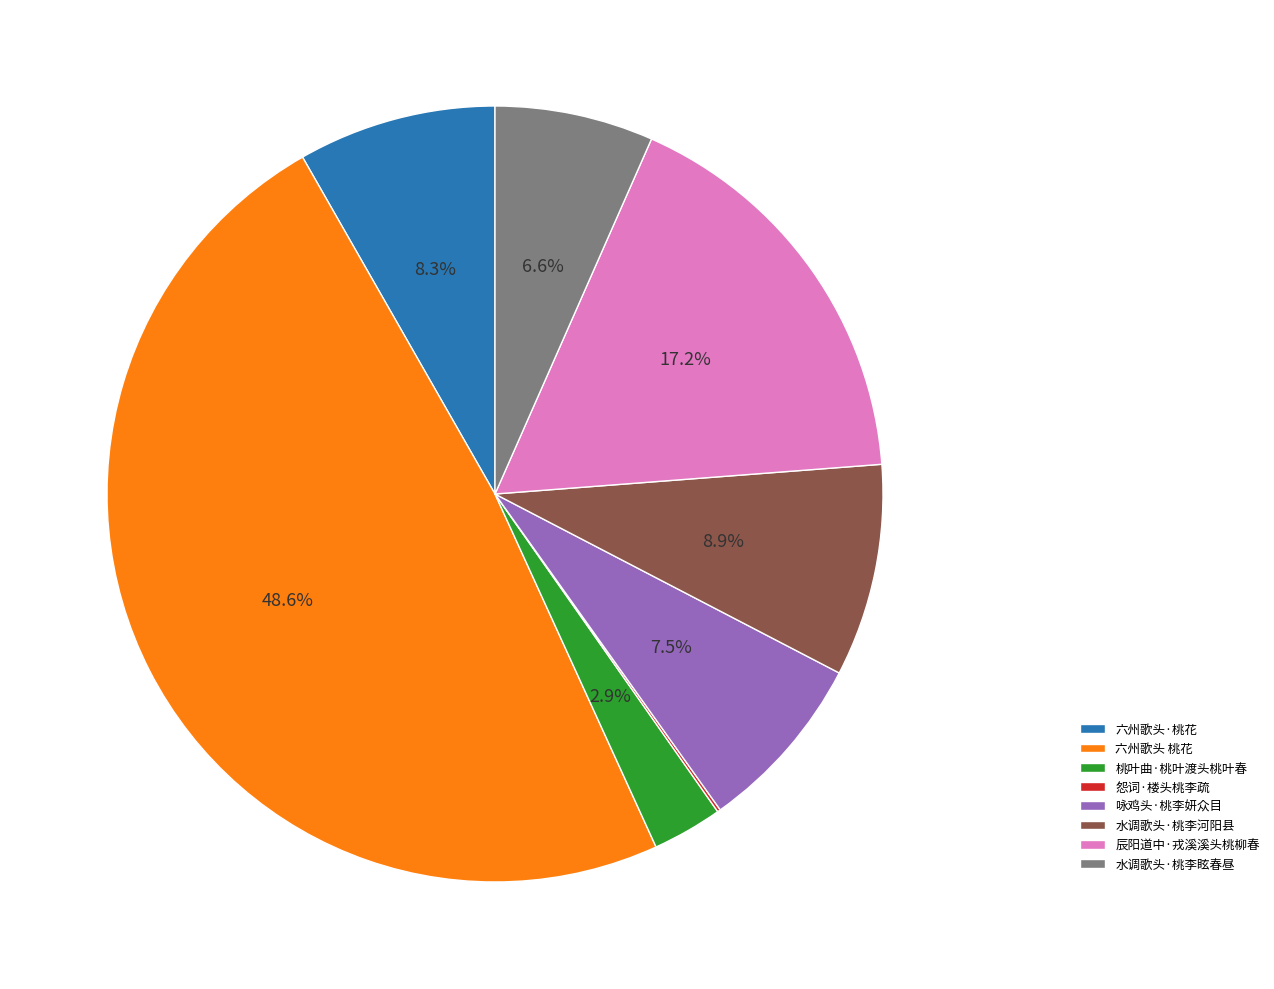

How much of the chart is everything except 水调歌头·桃李河阳县?

91.1%